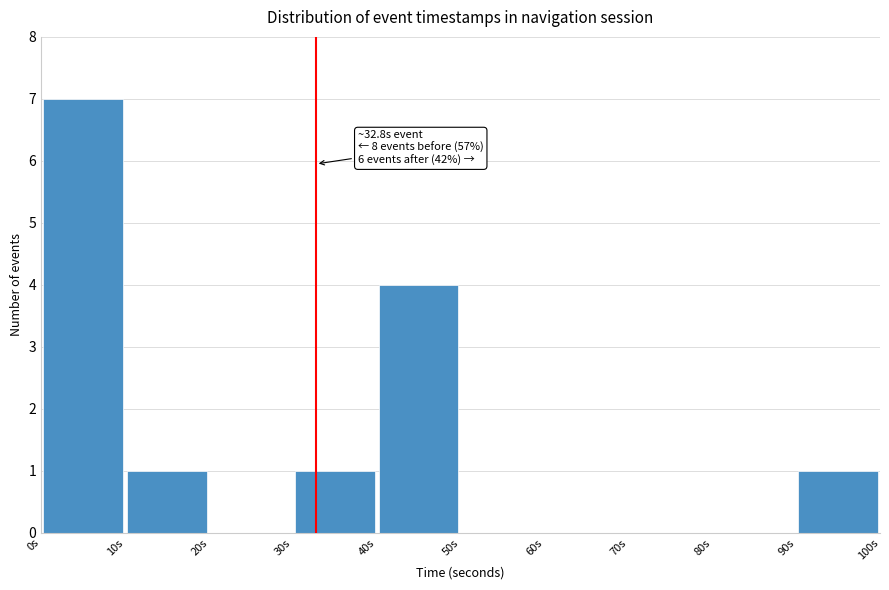

Over which range of the x-axis is the bar tallest?

0 to 10